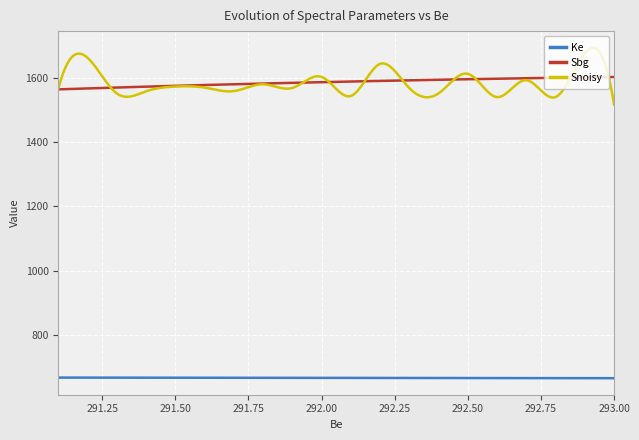

Which series has the widest spread of values?

Snoisy